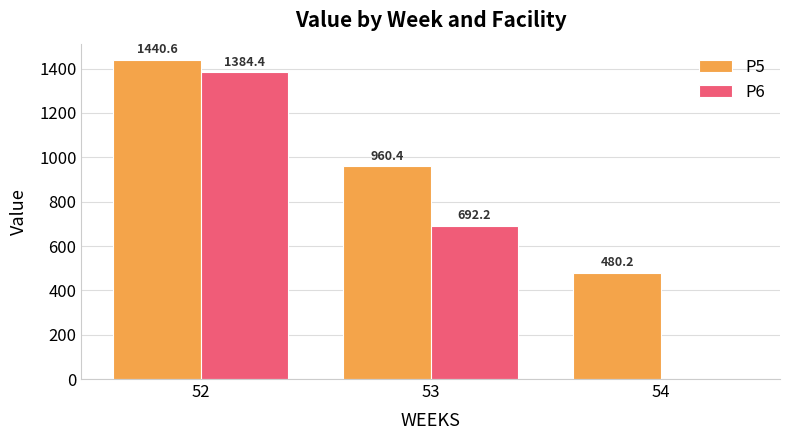

Which series changed the most between 52 and 54?

P6